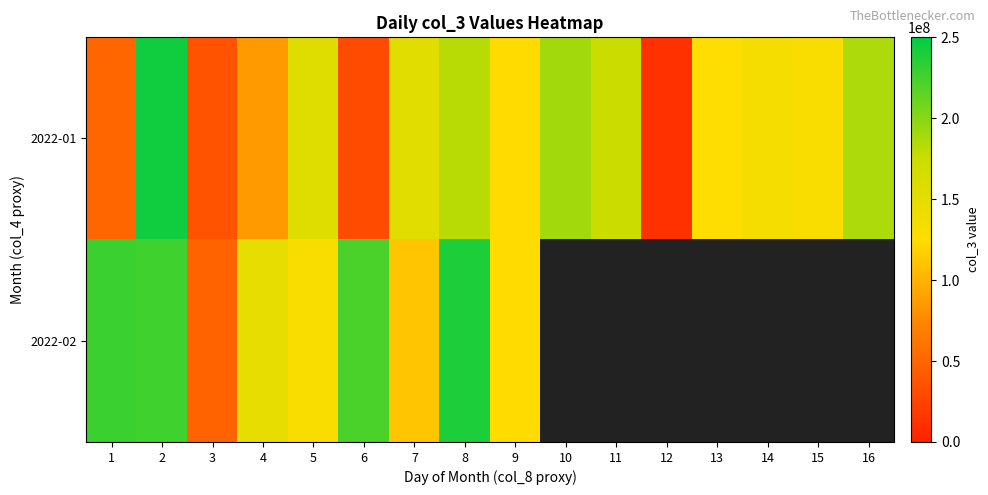

At which category is the sum across all series the highest?

2